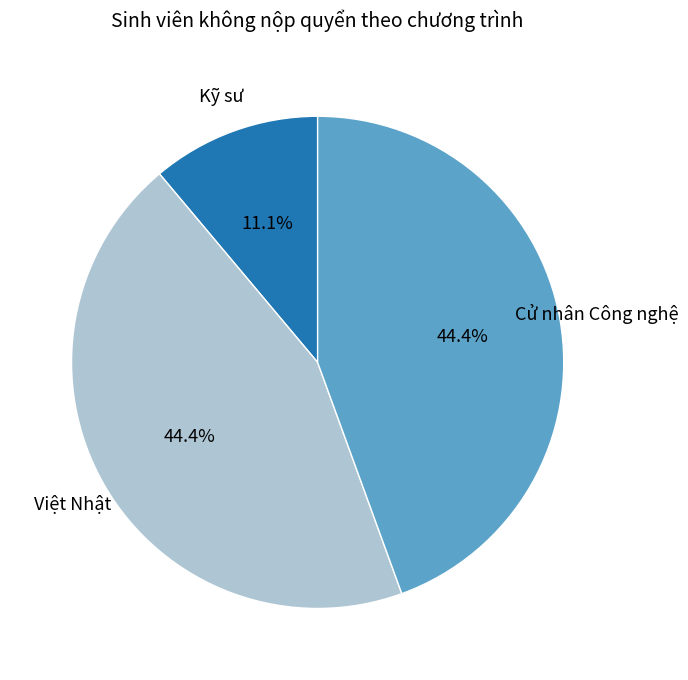

Is there a majority slice in this chart?

No